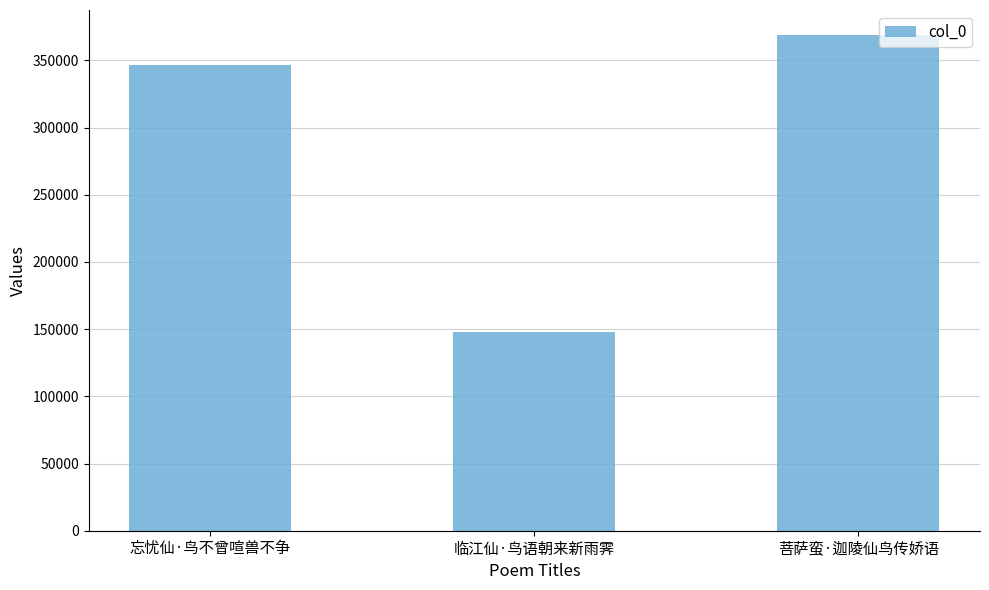

Read the value at 菩萨蛮·迦陵仙鸟传娇语.

369001